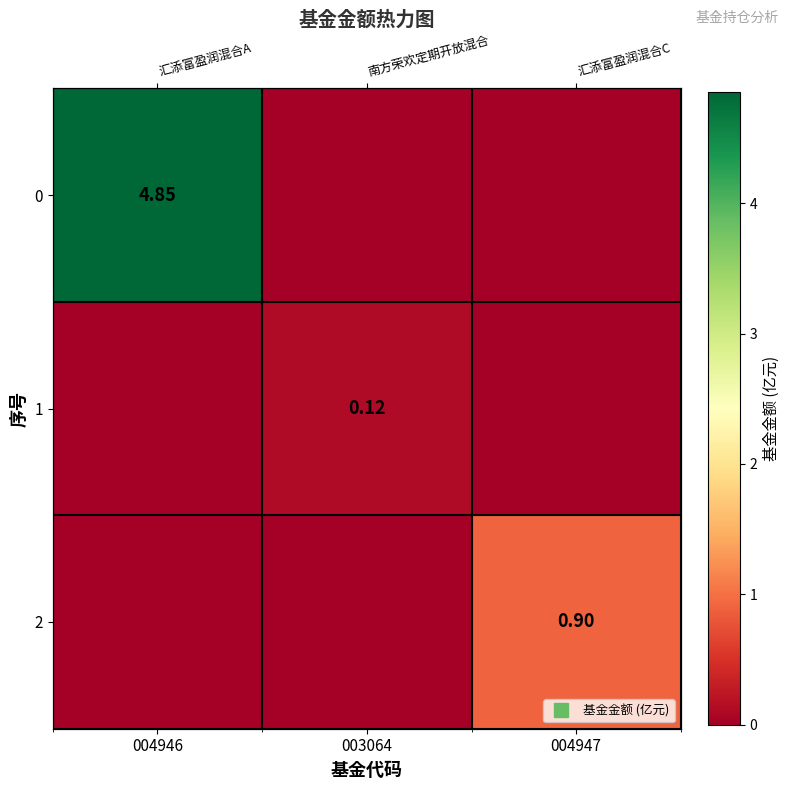

At which category is the sum across all series the highest?

004946